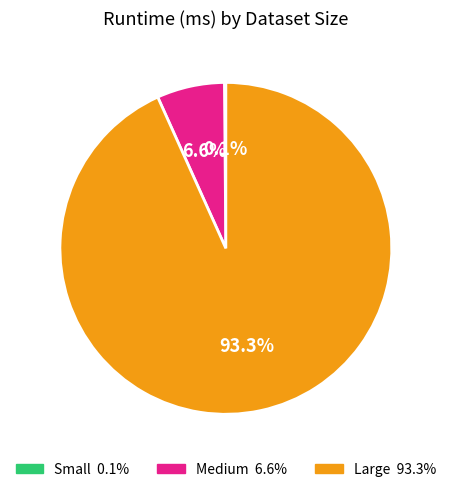

What is the largest slice in the pie chart?

Large